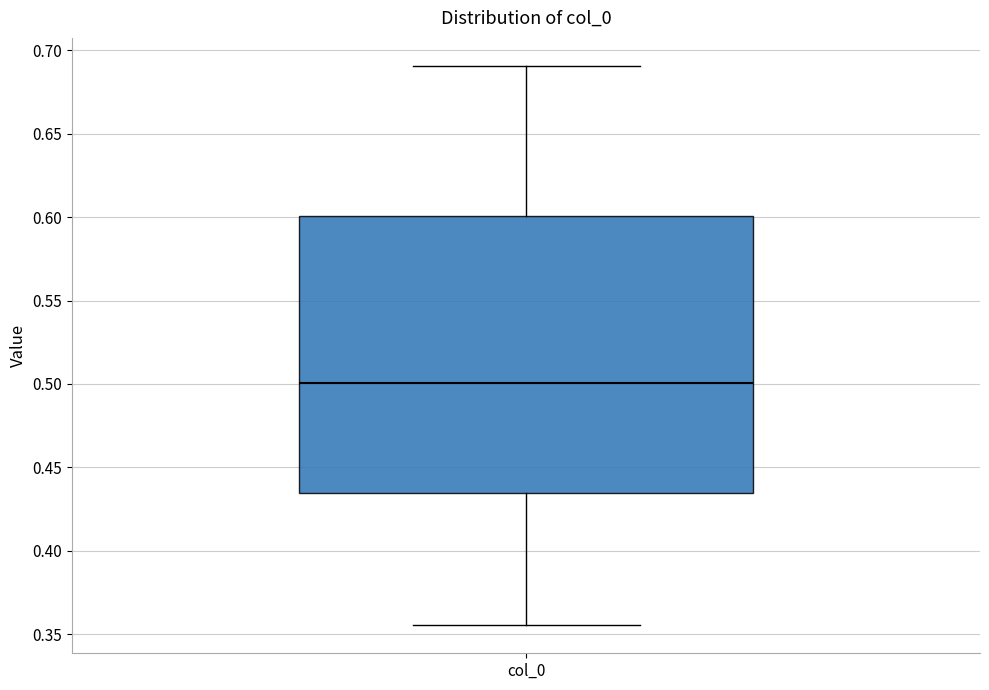

Transcribe this box plot: give where the median line is, the range the box spans, and where the two whiskers end, as read against the y-axis. The values are not printed on the chart, so give them approximately, as read against the axis.

median 0.500, box 0.435 to 0.600, whiskers 0.355 to 0.690